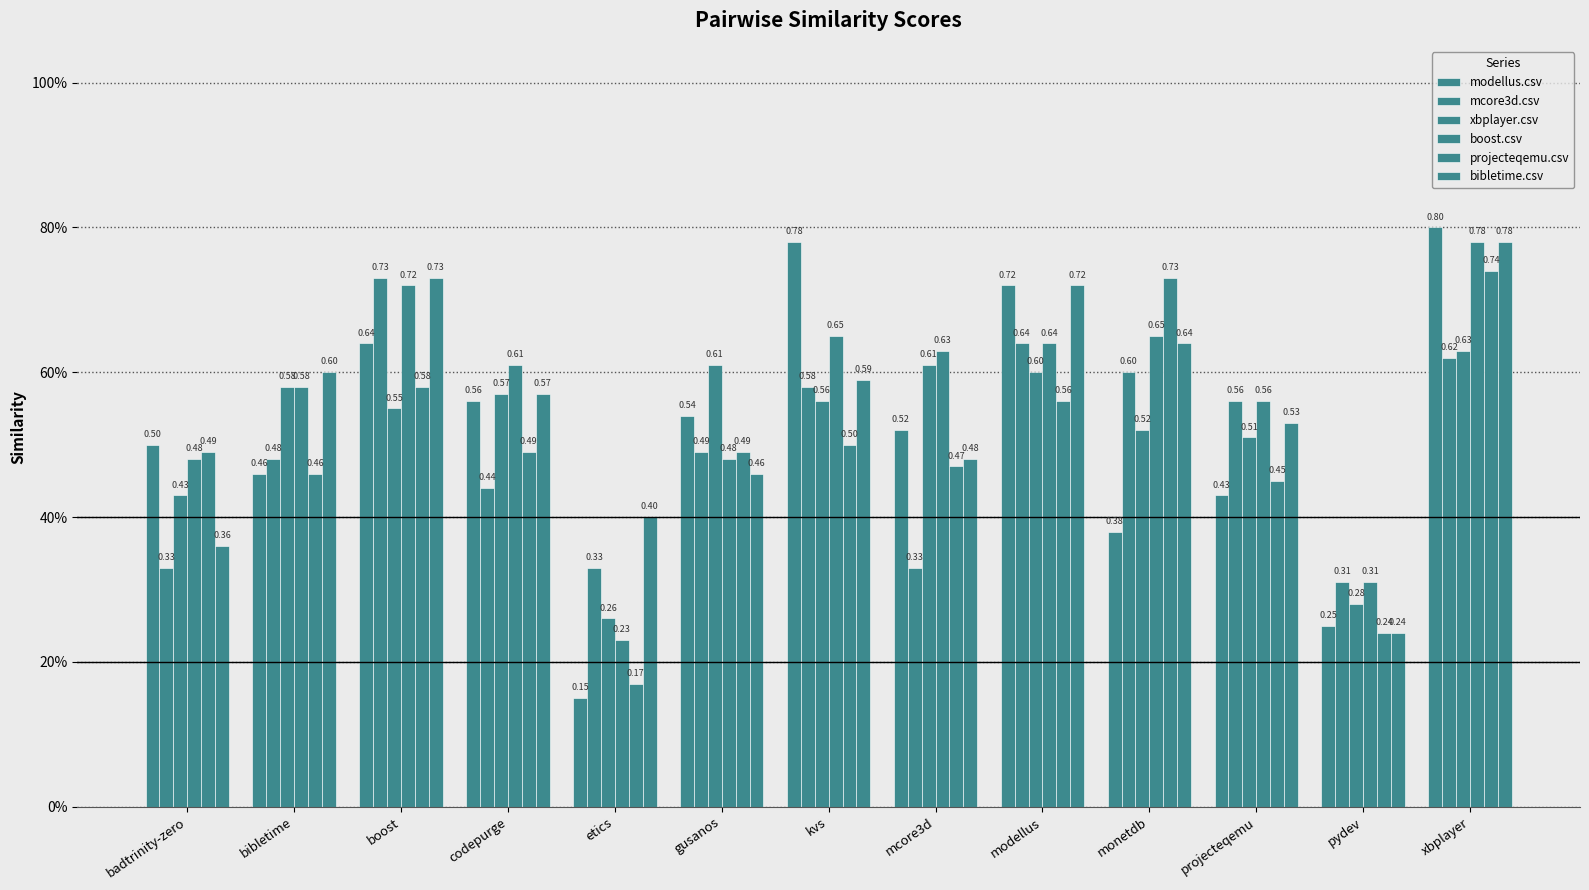

Does the chart contain any negative values?

No